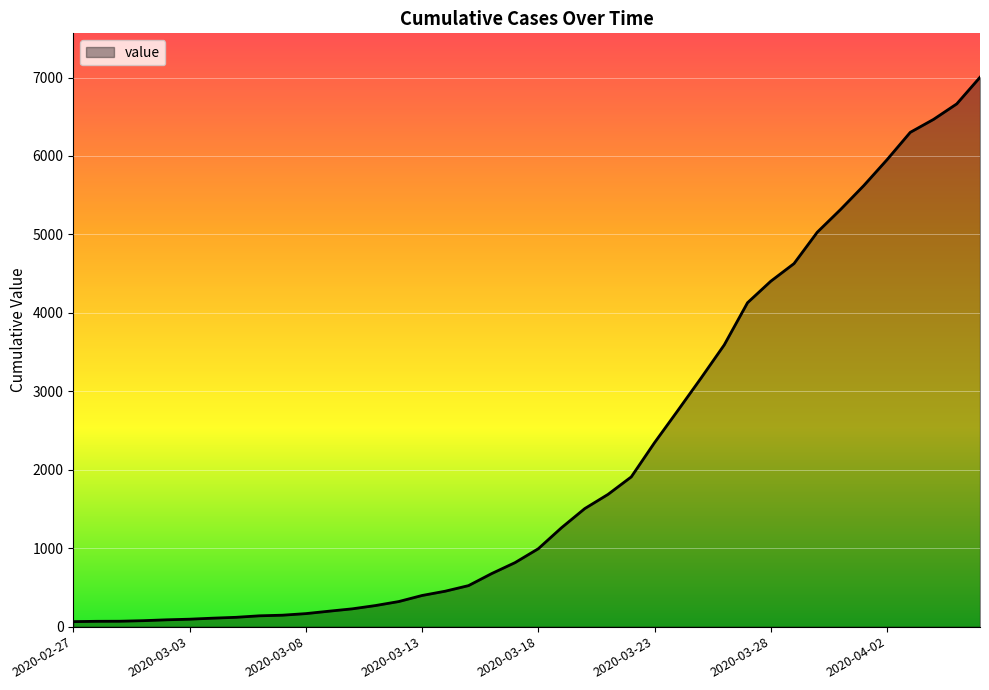

What is the difference between the maximum and minimum values?

6939